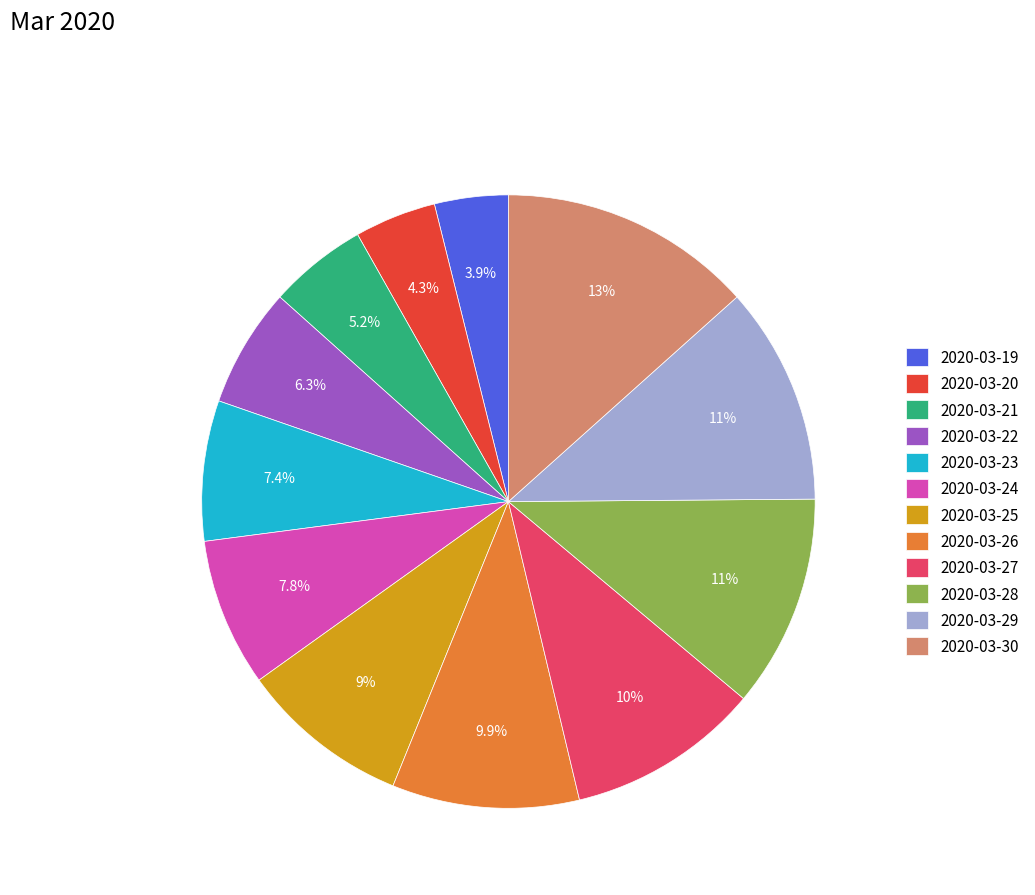

Is 2020-03-25 the majority of the pie?

No